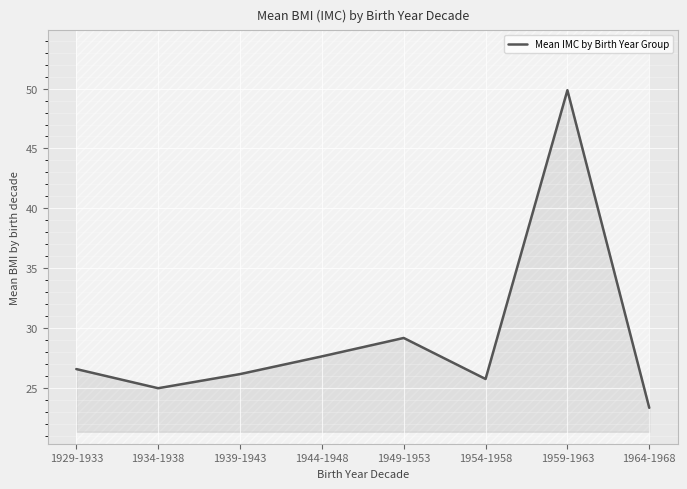

Which label corresponds to the largest value in the chart?

1959-1963